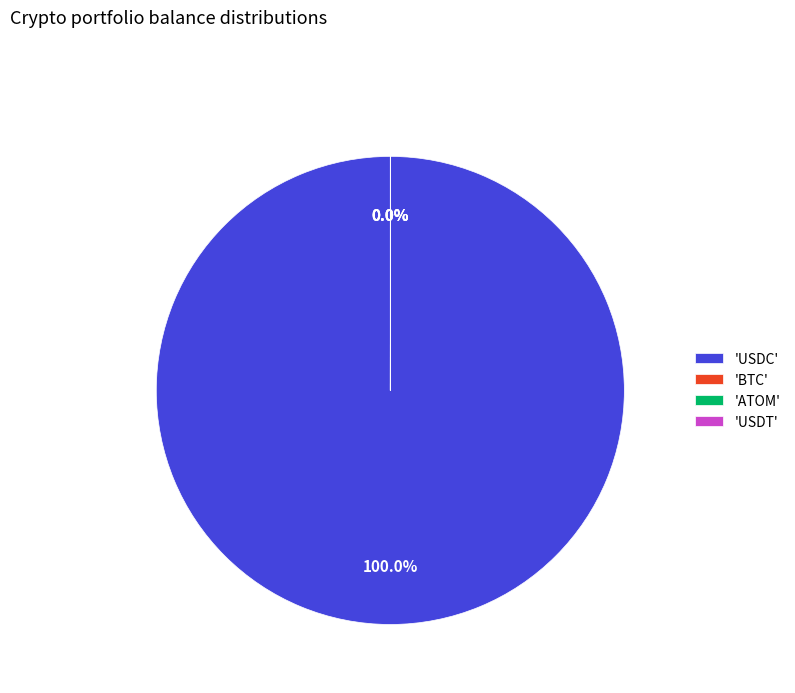

Which slice is the smallest?

USDT